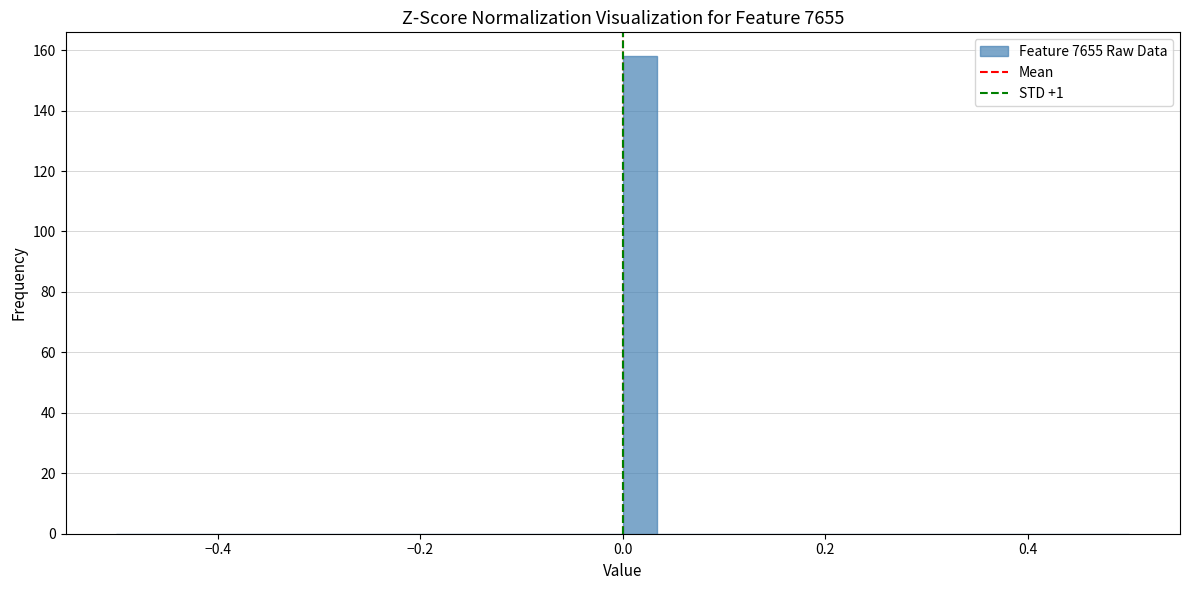

Read against the x-axis, roughly where is the centre of the tallest bar?

0.02